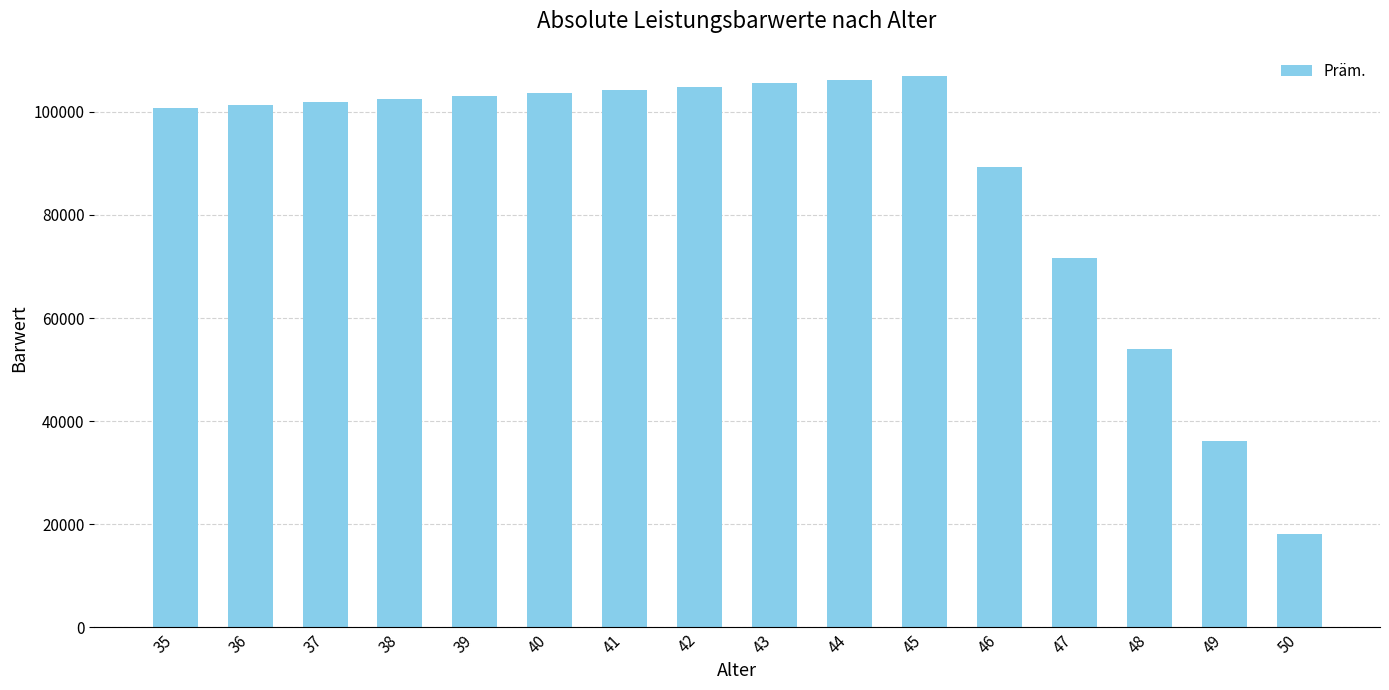

At which category does the chart reach its minimum across all series?

50